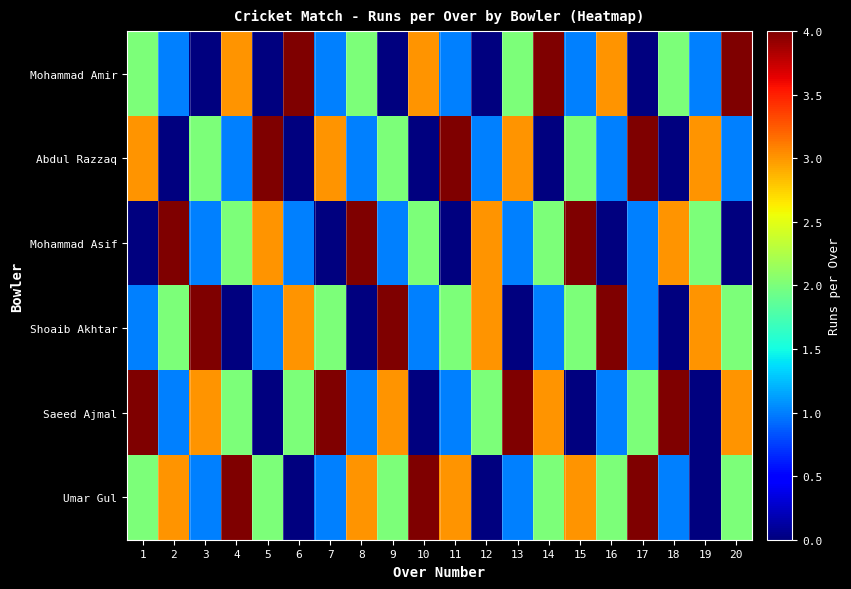

Which series has the largest total across all categories?

Saeed Ajmal